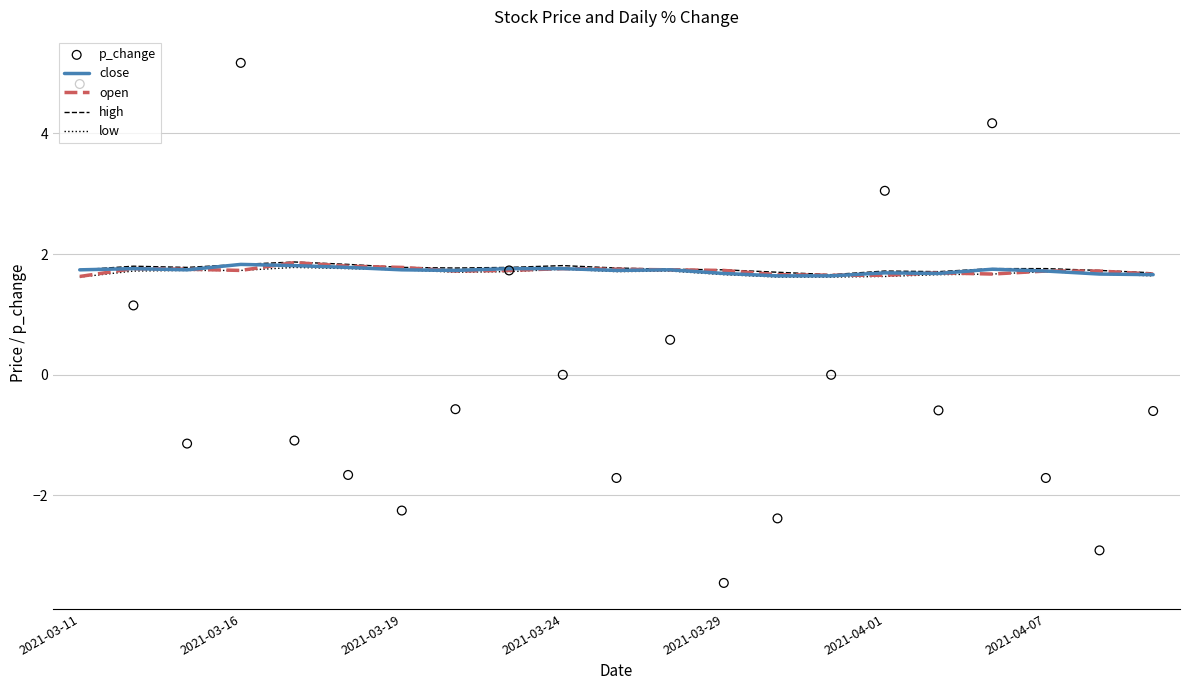

True or false: low has a value of 1.1 at 2021-03-16.

False